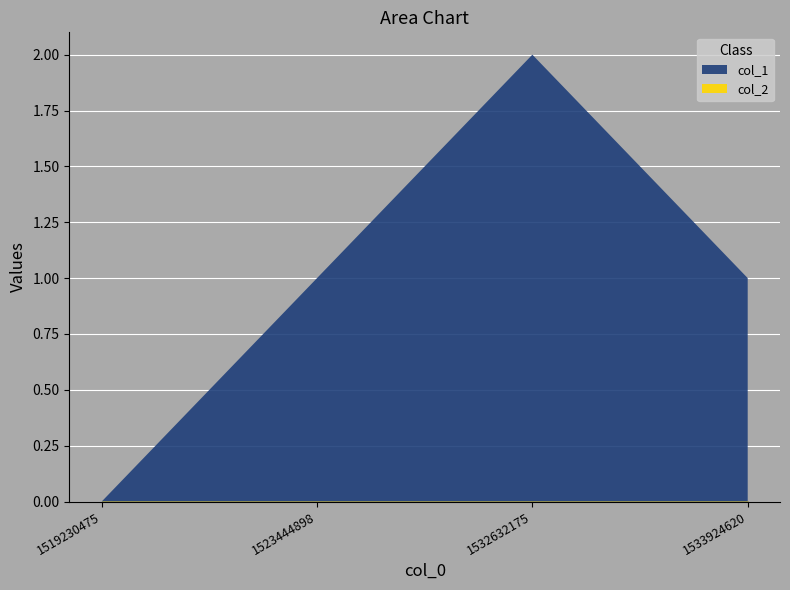

Rank the series by their maximum value, from highest to lowest.

col_1, col_2